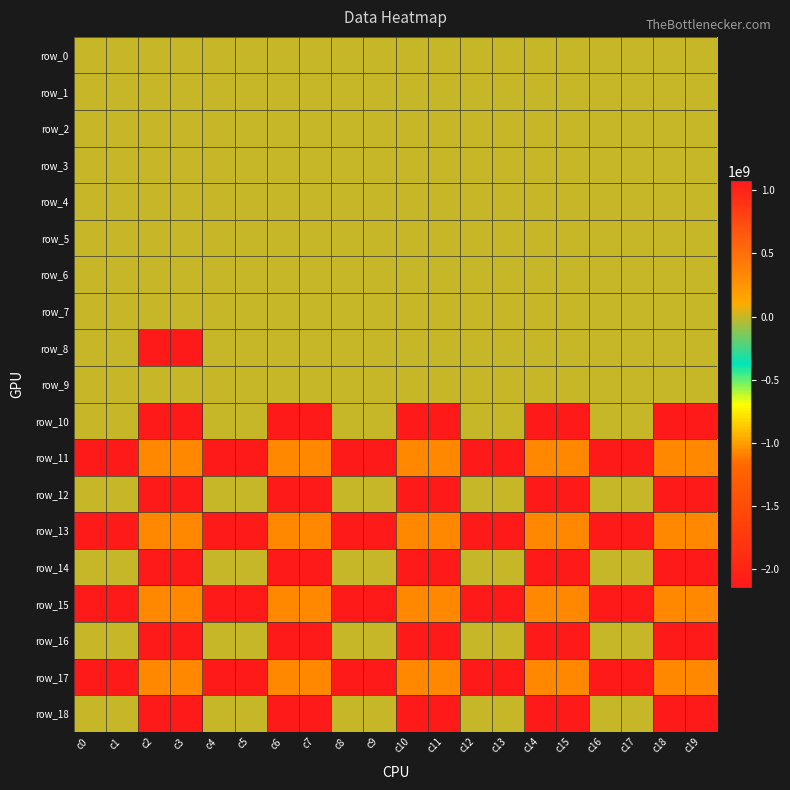

What is the average value of the row_7 series?

-1